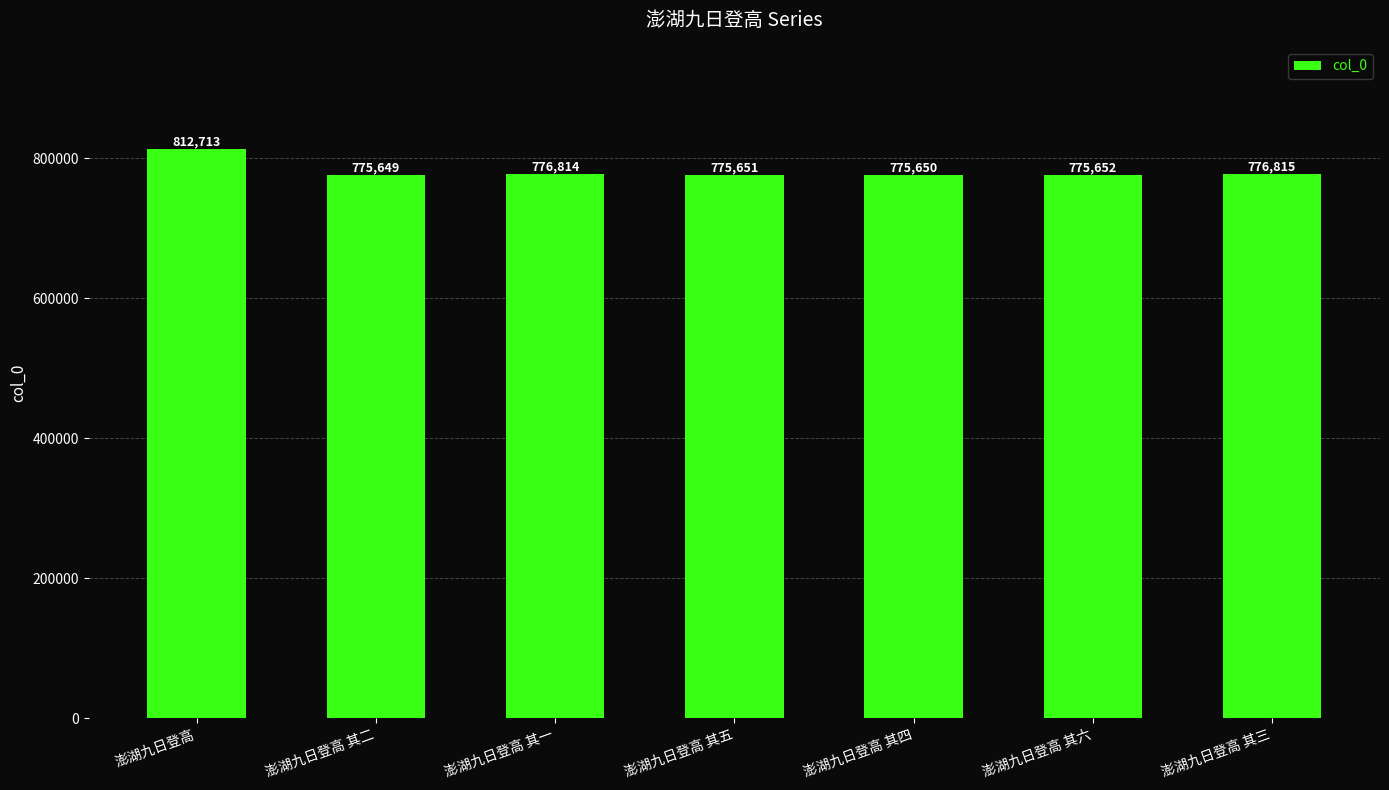

Approximately how many times larger is the value at 澎湖九日登高 其二 compared to 澎湖九日登高 其五?

1.0